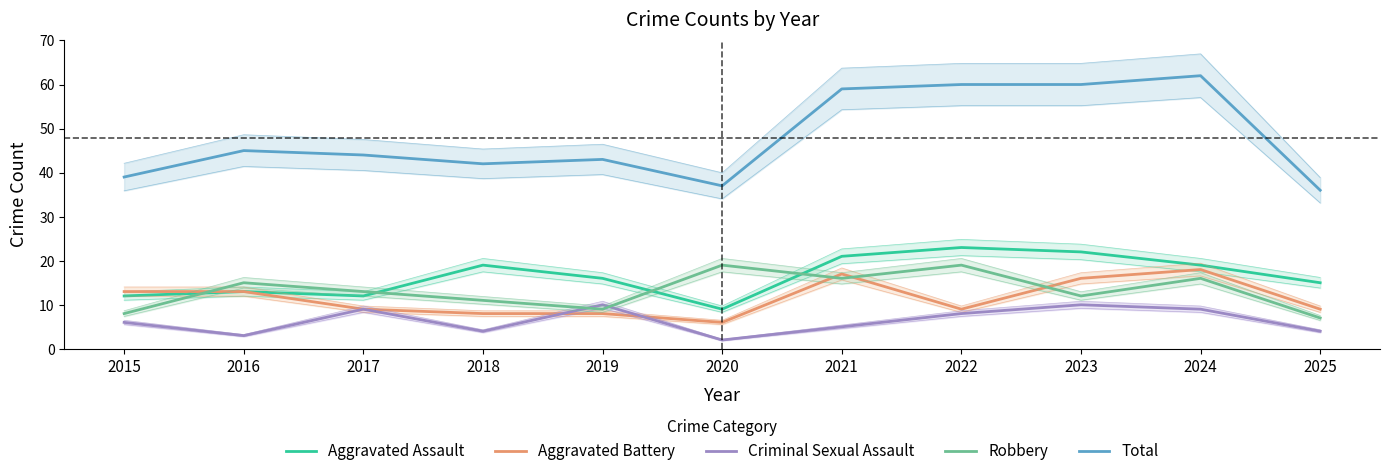

Count the number of categories in the chart.

11